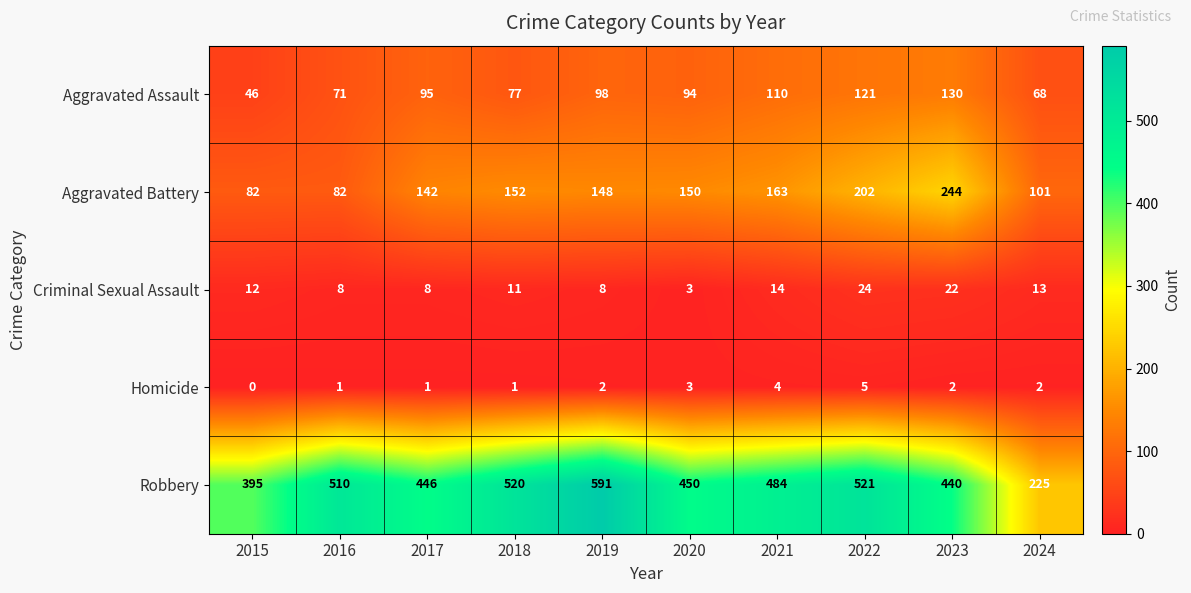

What is the sum of the Robbery values at 2022 and 2024?

746